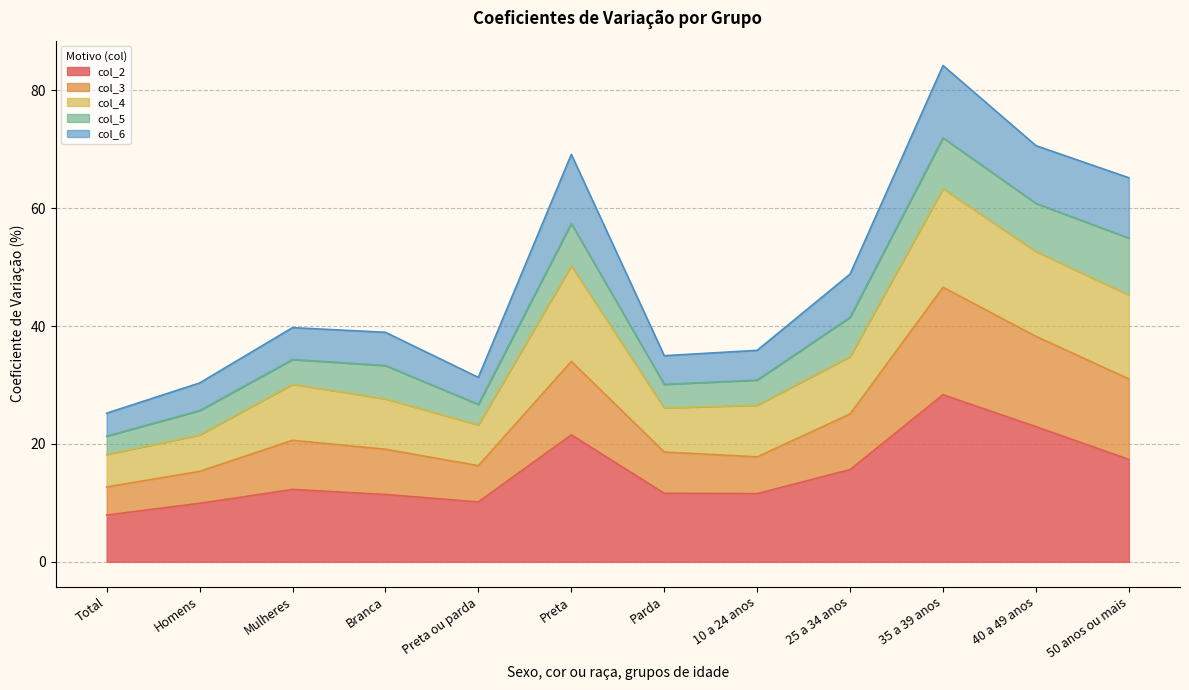

What is the total value across all series at Parda?

35.0